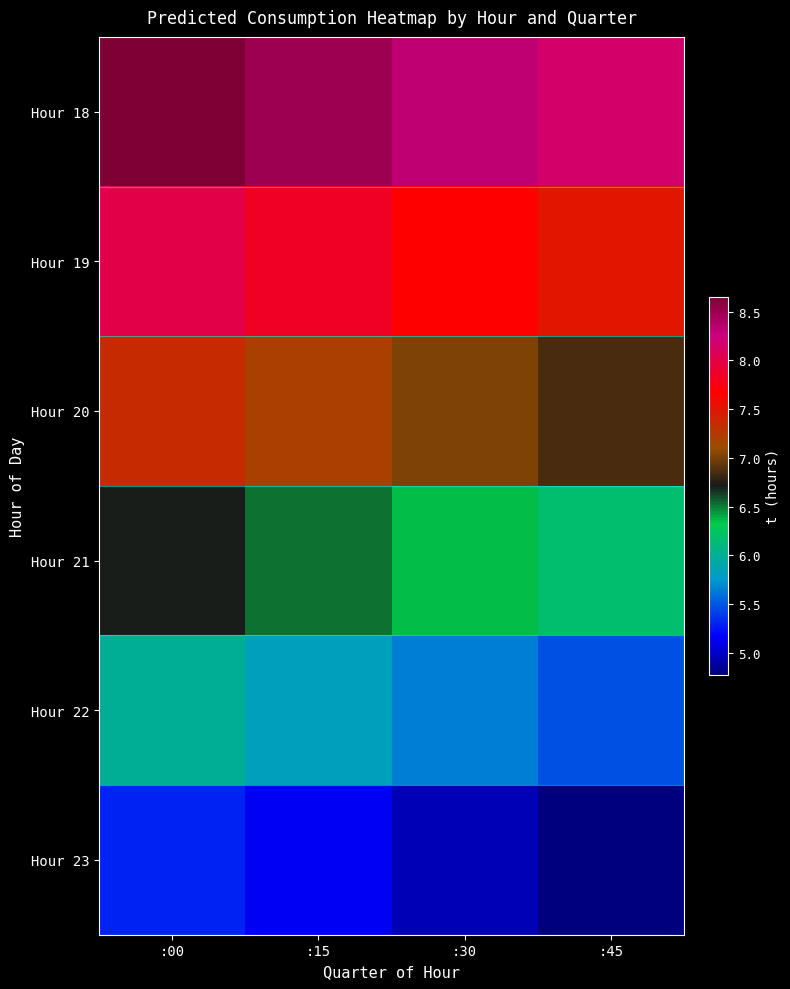

At how many categories does at least one series exceed 4?

4